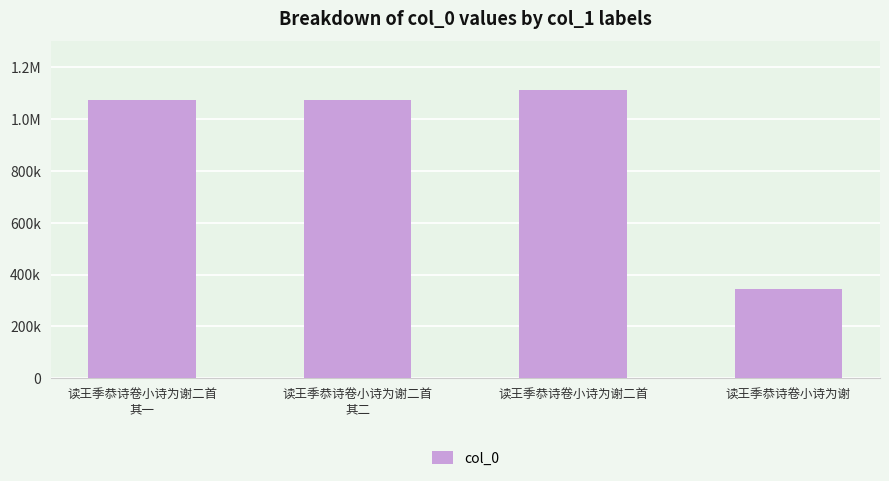

Does the chart contain any negative values?

No